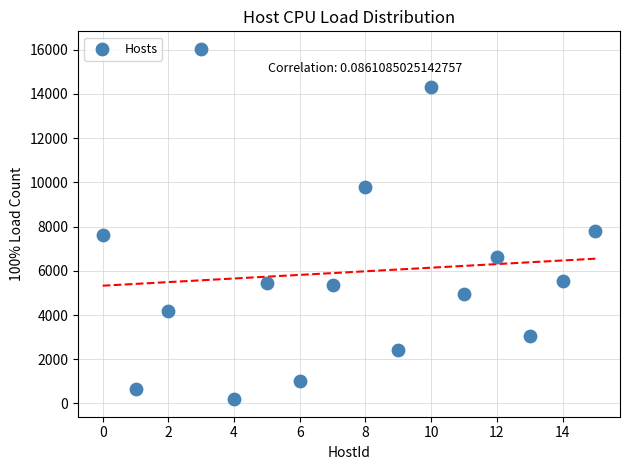

What is the range of Y values (max minus min)?

15838